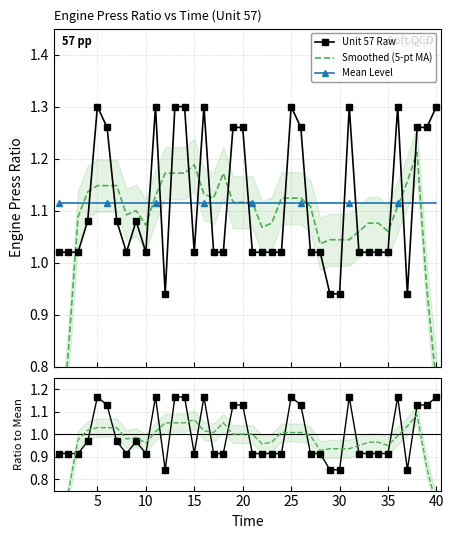

Which series ends up on top after the final intersection of Mean Level and Unit 57 Raw?

Unit 57 Raw